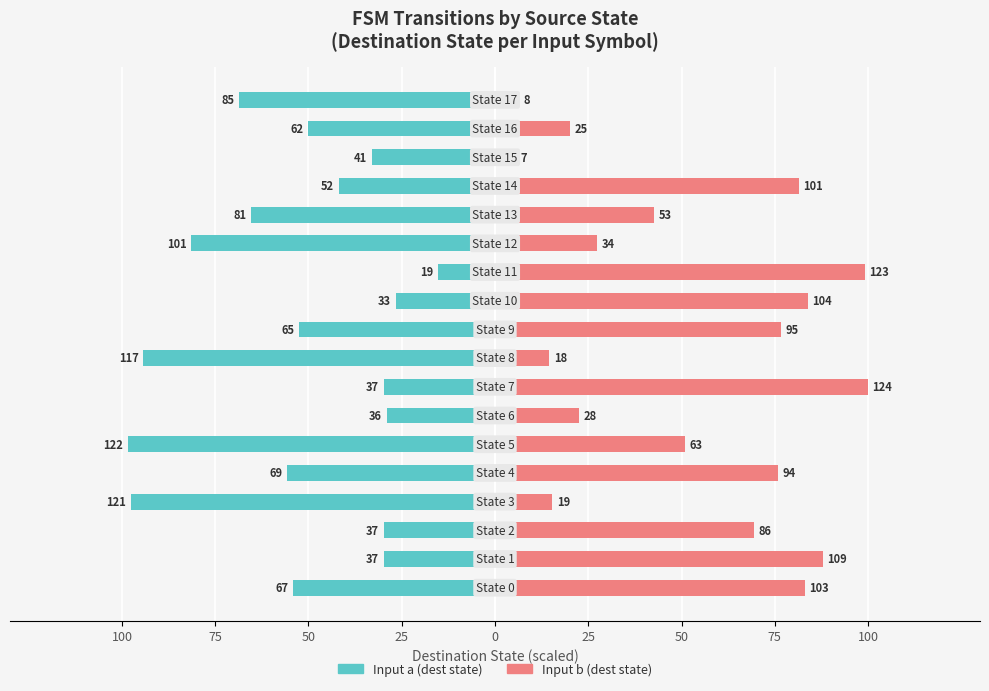

Which category has the lowest value in the Input b (dest state) series?

15